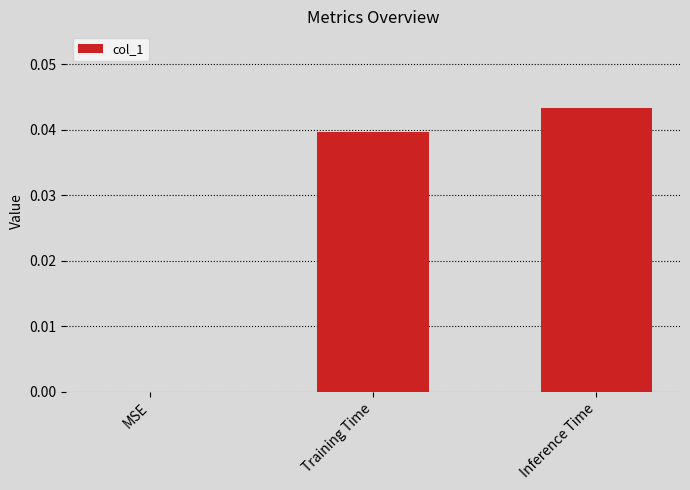

Are the bars horizontal?

No